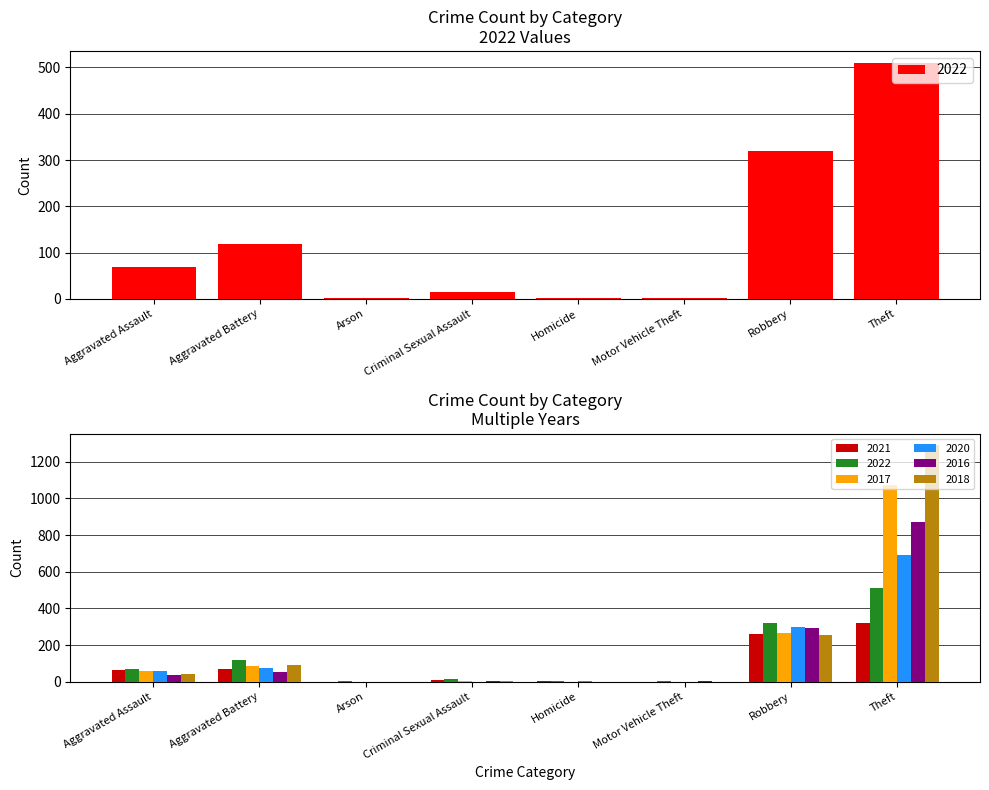

What is the difference between the second highest and second lowest values in the 2020 series?

299